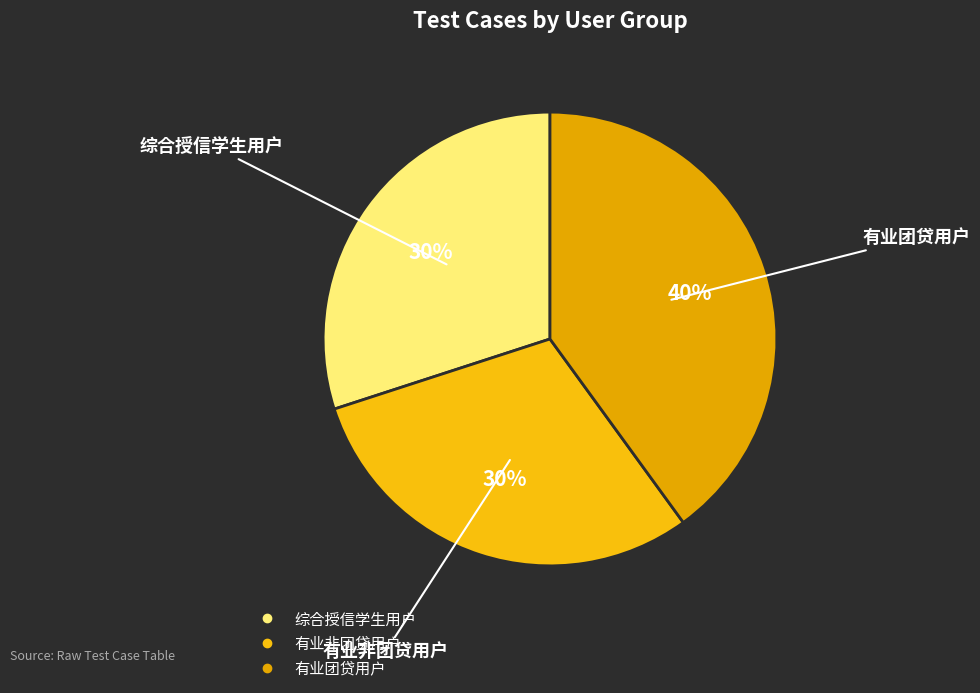

Is it true that 有业团贷用户 is 52% of the pie?

False